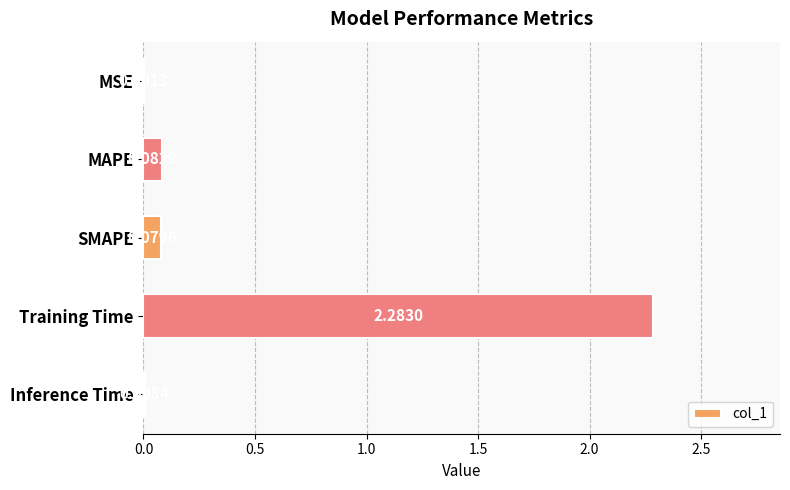

What is the change in value from Training Time to Inference Time?

-2.3